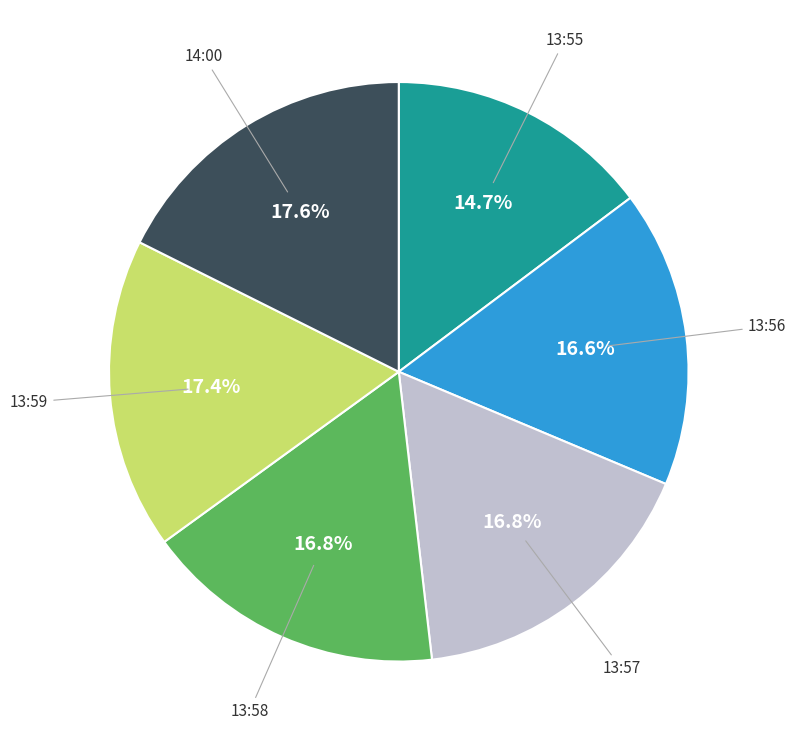

Is there a majority slice in this chart?

No